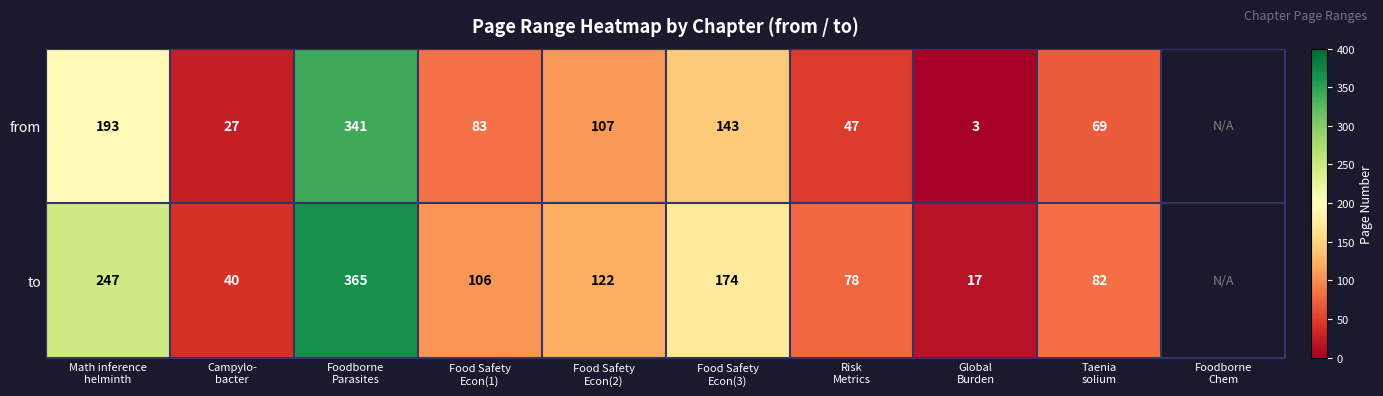

Rank the series by their average value, from lowest to highest.

from, to